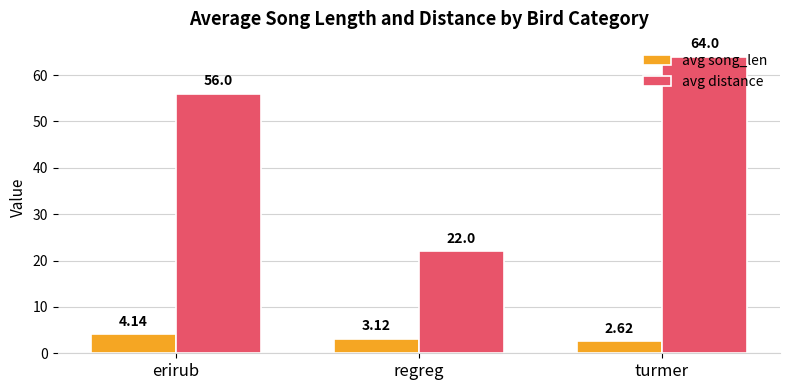

Rank the categories by avg distance value from highest to lowest.

turmer, erirub, regreg